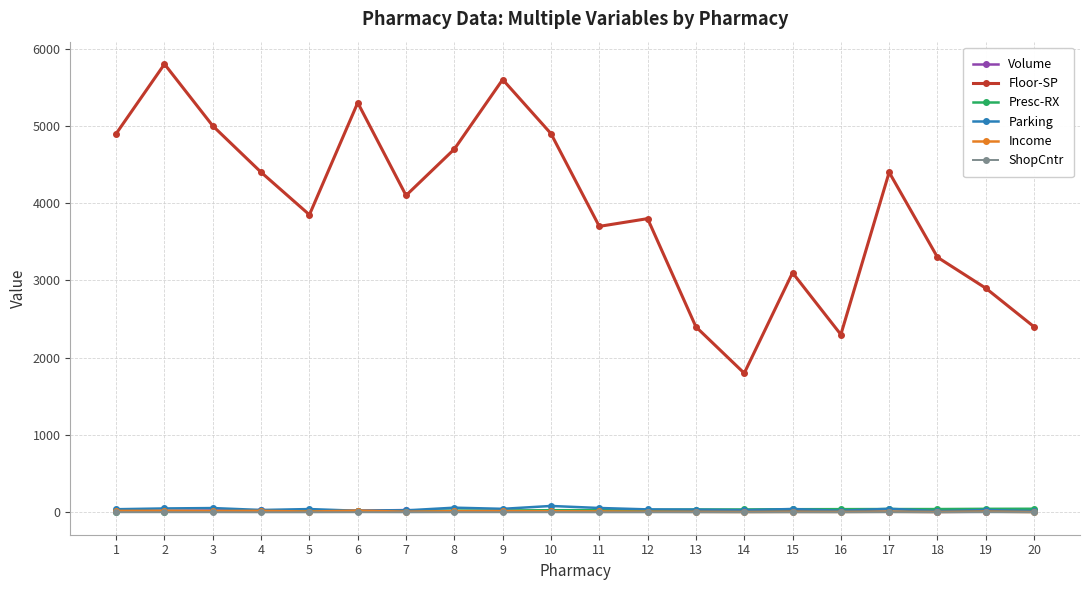

Is the value of Volume at 16 greater than the value of Floor-SP at 1?

No